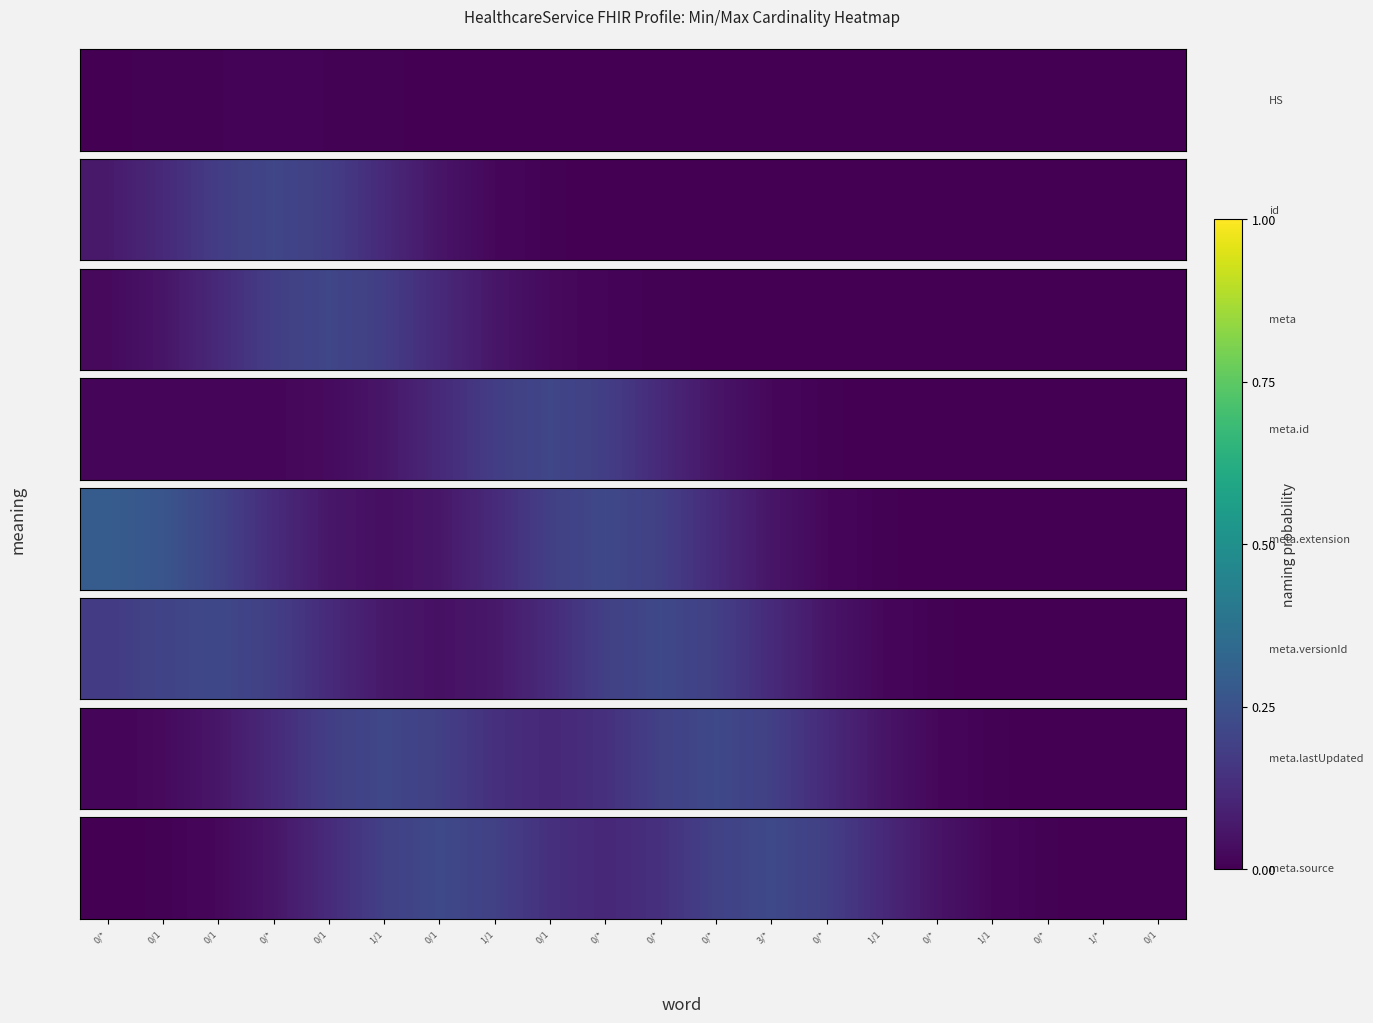

The chart shows a value of 0.0 at 0/*. True or false?

False